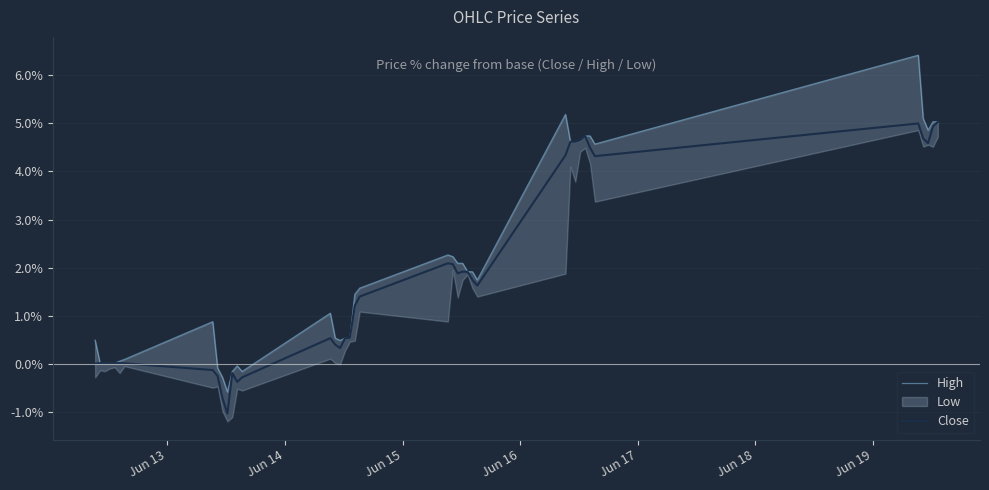

What is the lowest value of the Close series?

-1.0